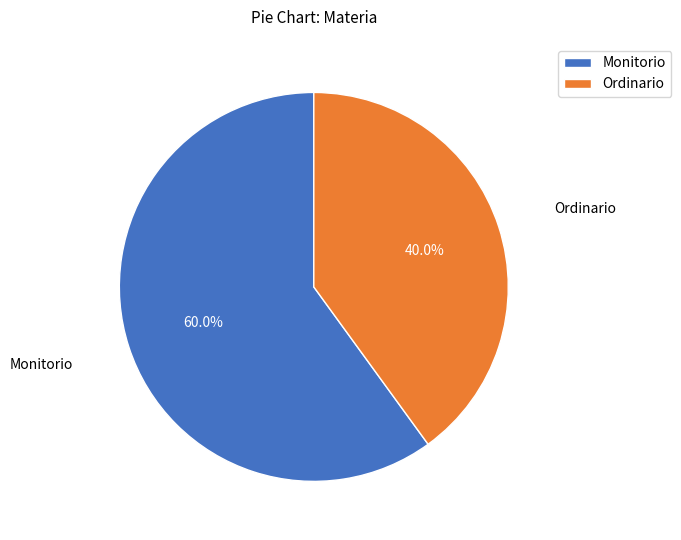

What percentage is NOT represented by Monitorio?

40.0%